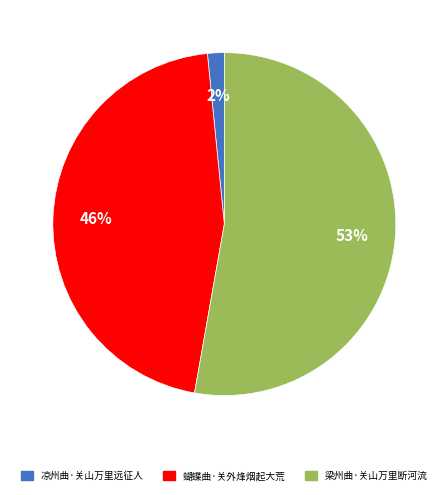

Rank the categories by value from lowest to highest.

凉州曲·关山万里远征人, 蝴蝶曲·关外烽烟起大荒, 梁州曲·关山万里断河流